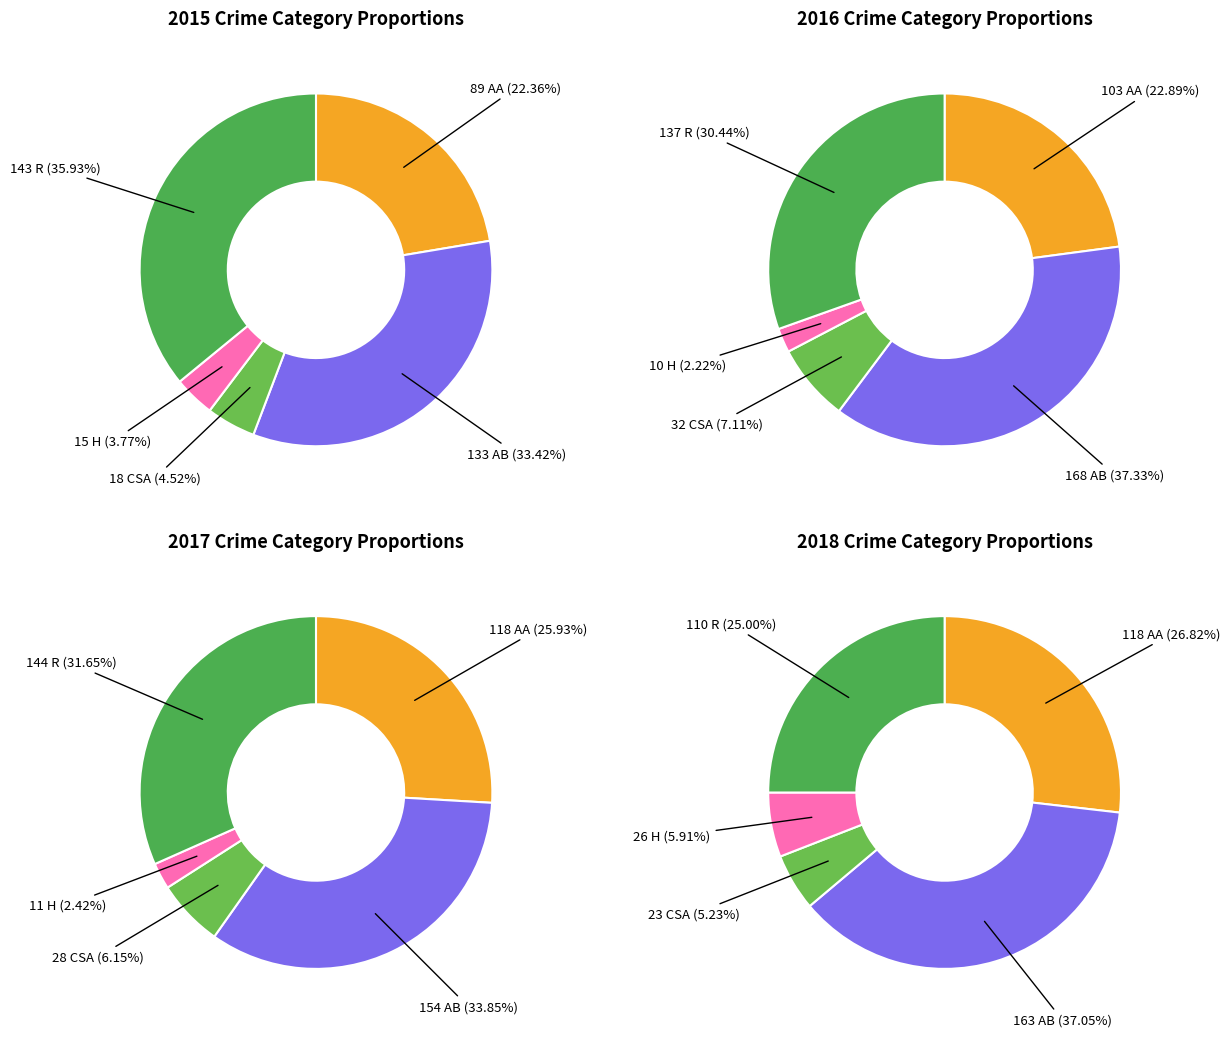

What portion of the pie excludes Aggravated Assault?

77.6%